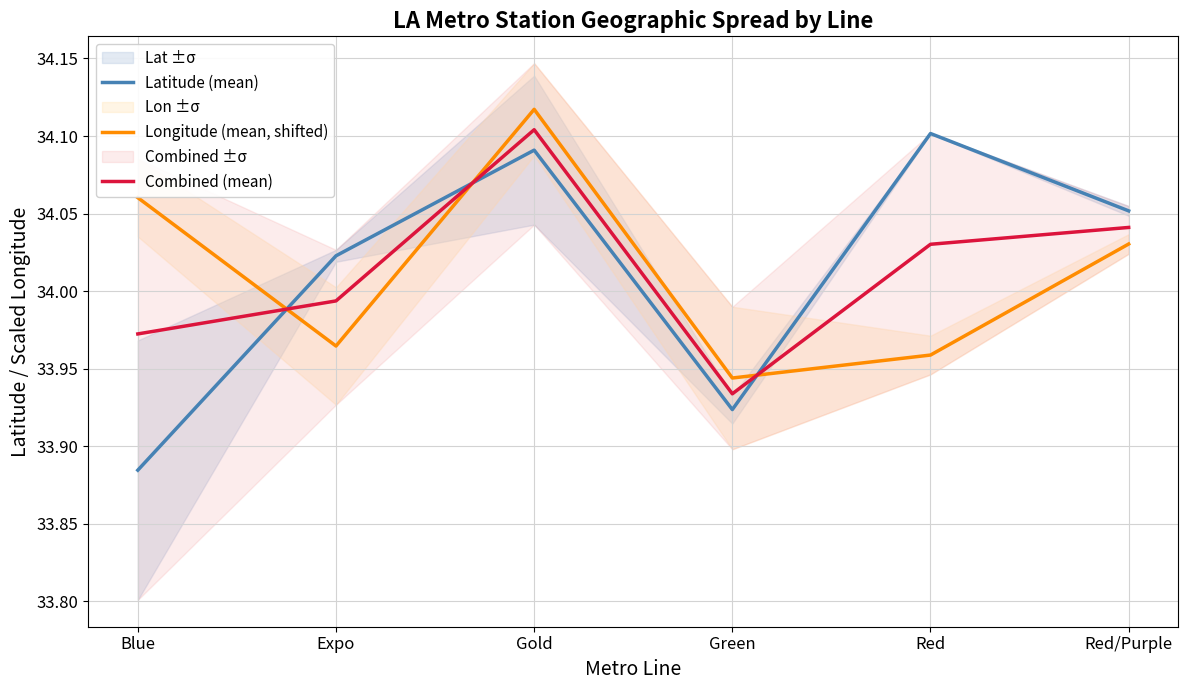

What is the highest value of the Combined (mean) series?

34.1